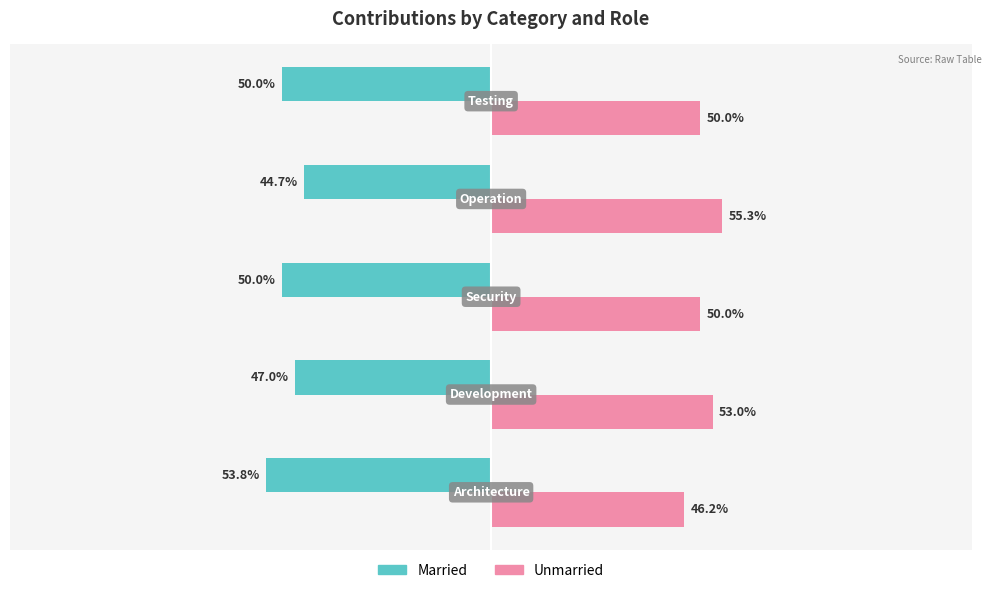

List the series in order of their overall mean, lowest first.

Married, Unmarried